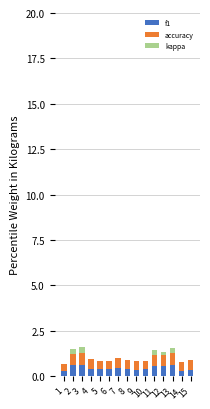

Does the chart contain stacked bars?

Yes